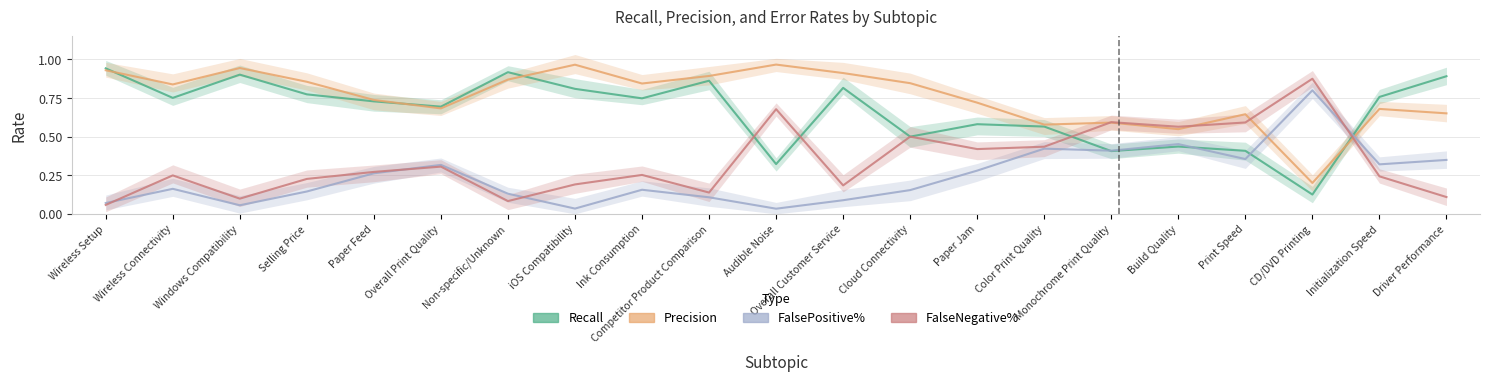

How many interior local peaks does the Precision series have?

6